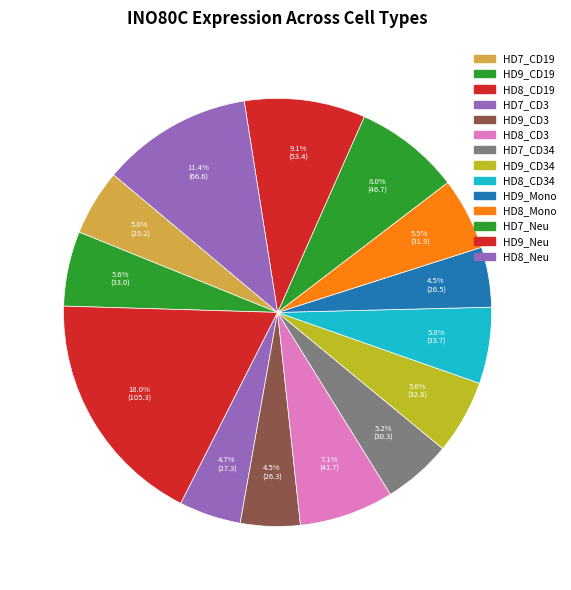

Count the number of slices in the pie.

14